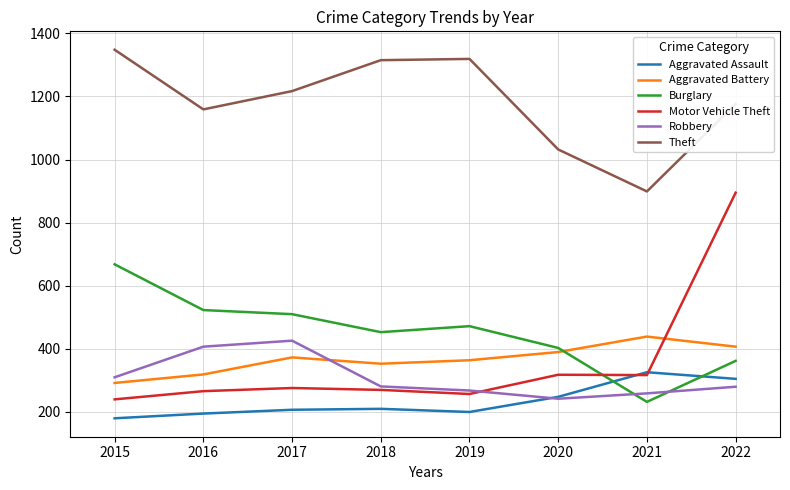

How many categories are shown in the chart?

8